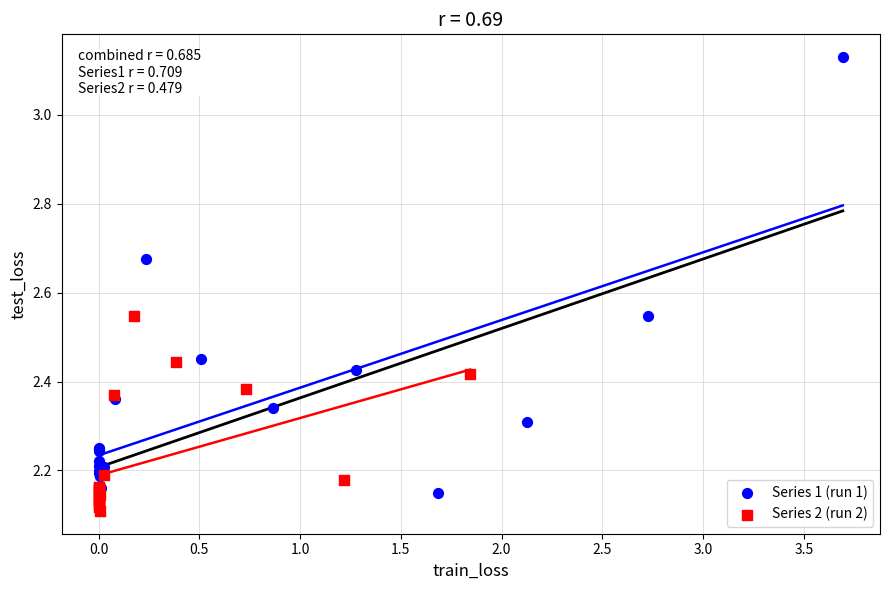

Which series reaches the minimum Y coordinate?

Series 2 (run 2)